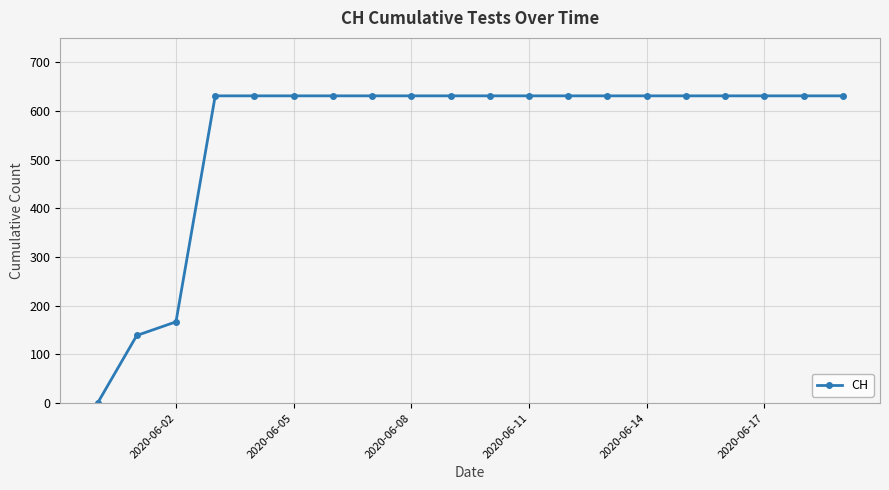

What is the difference between the maximum and minimum values?

631